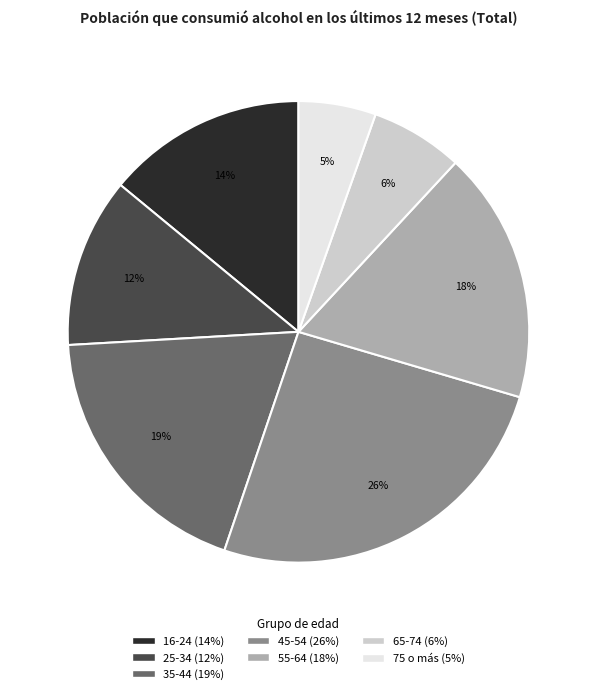

Approximately how many times larger is the value at 45-54 compared to 25-34?

2.2